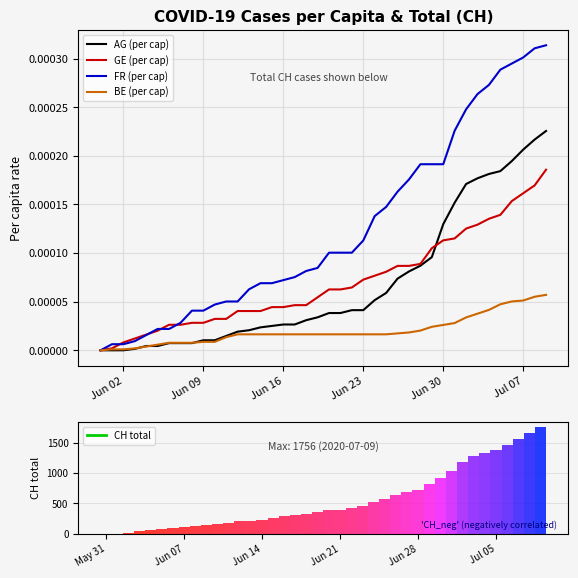

Is it true that GE (per cap) equals 0.0 at 21?

False